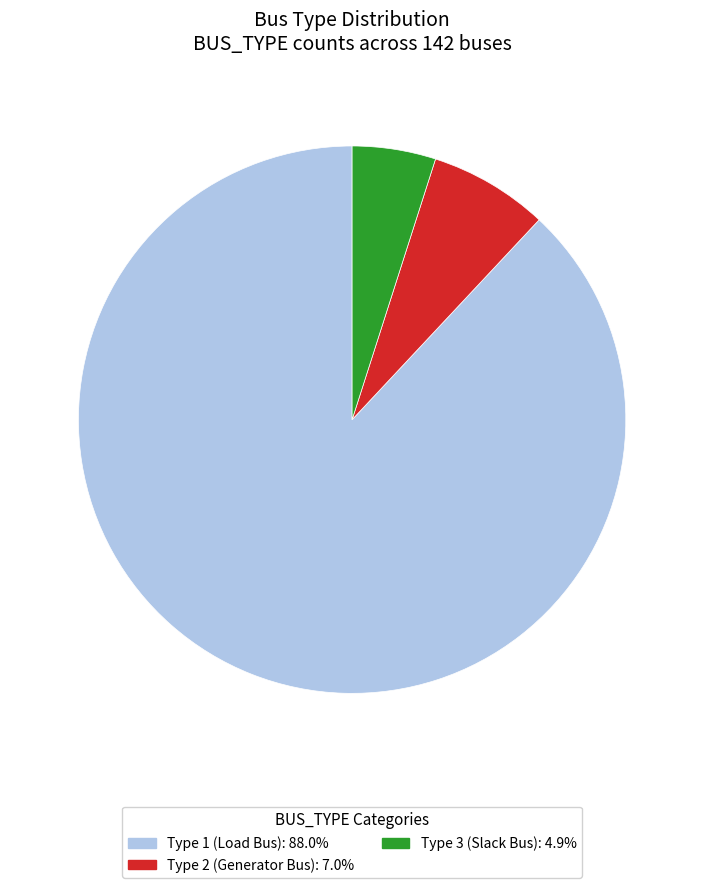

Count the number of slices in the pie.

3